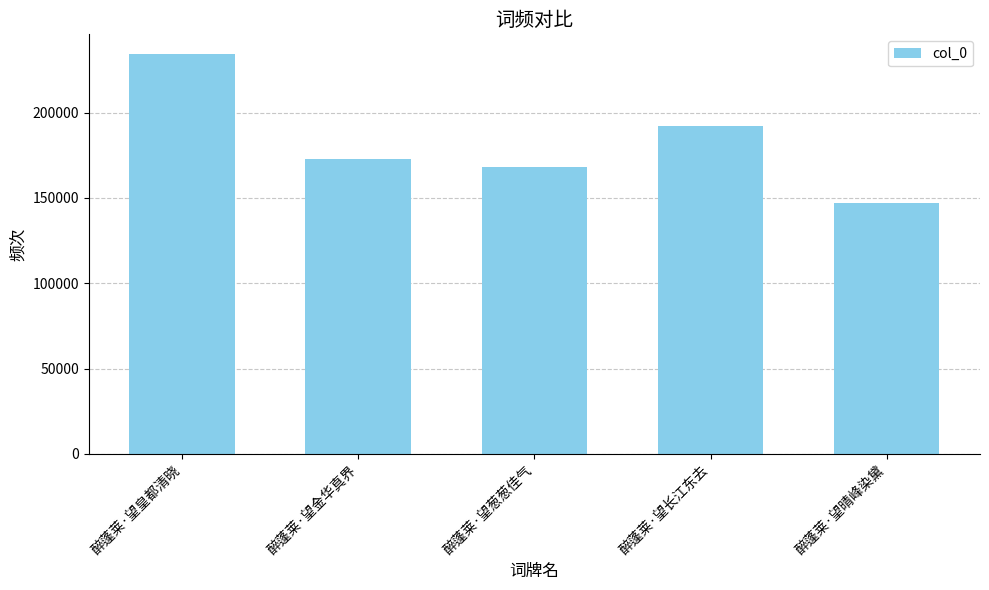

What position from the right is 醉蓬莱·望长江东去?

2